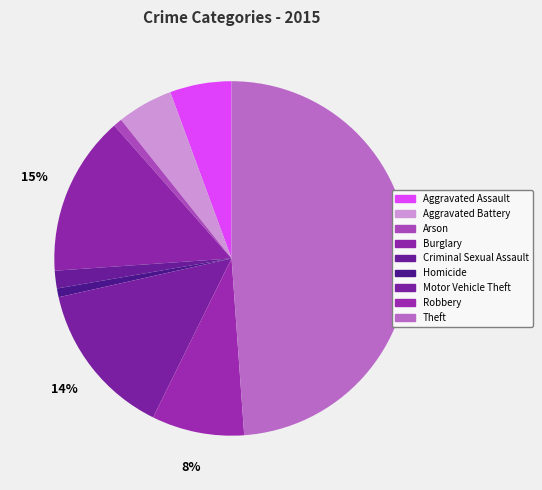

Which category has the biggest portion of the pie?

Theft